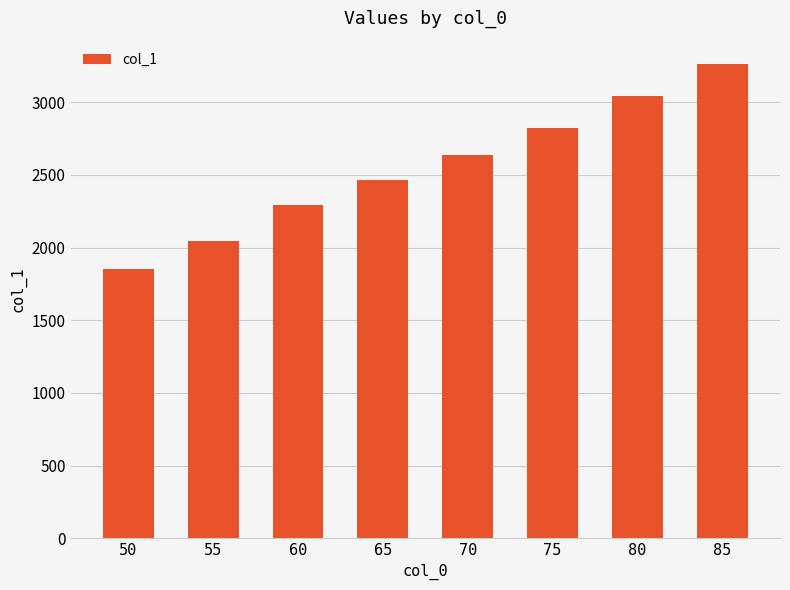

What is the difference between the values at 75 and 70?

189.6